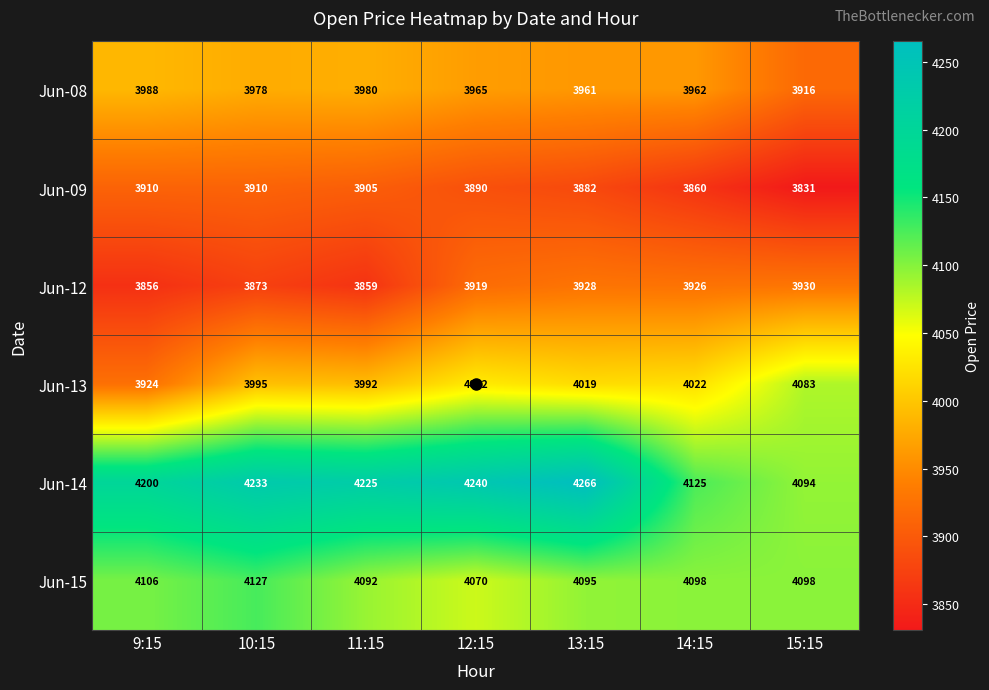

What is the sum of the Jun-14 values at 14:15 and 12:15?

8365